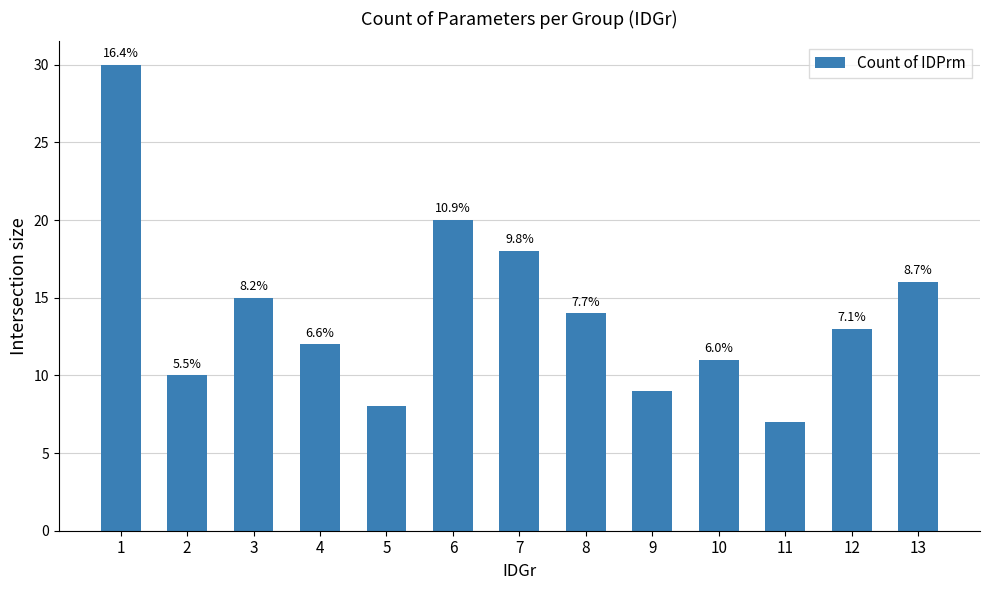

List the labels in order of value, largest first.

1, 6, 7, 13, 3, 8, 12, 4, 10, 2, 9, 5, 11